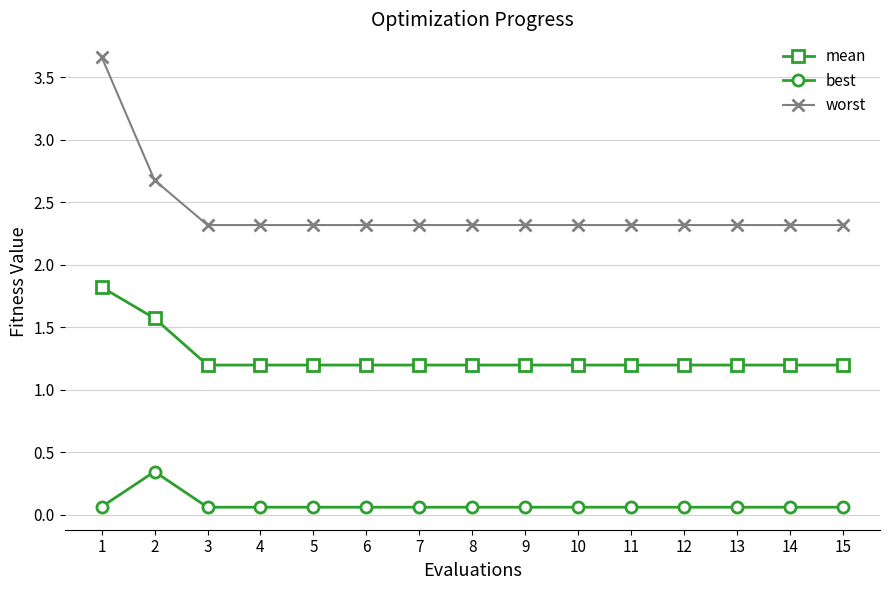

What is the average value of the mean series?

1.3